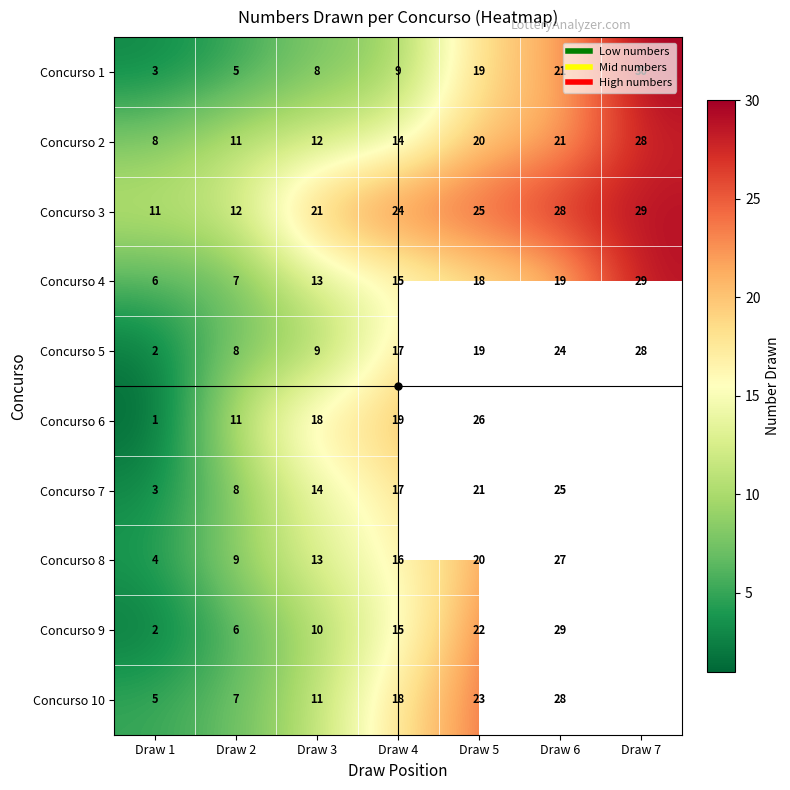

What is the sum of the Concurso 5 values at Draw 4 and Draw 3?

26.0